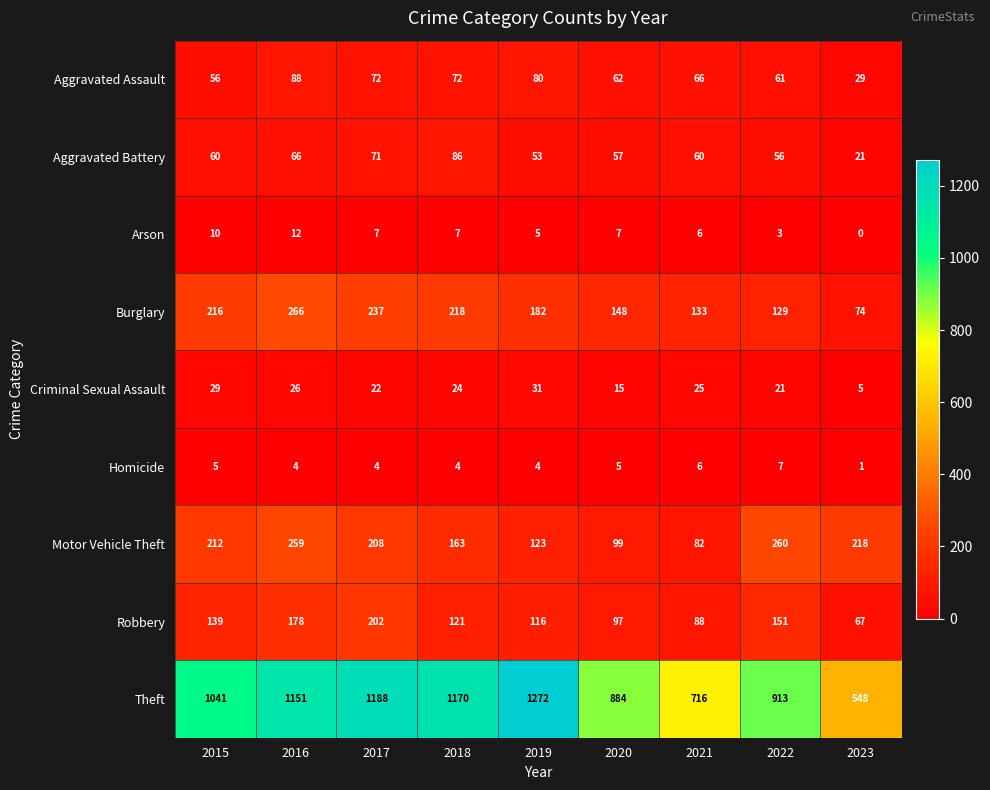

True or false: Homicide has a value of 5 at 2020.

True